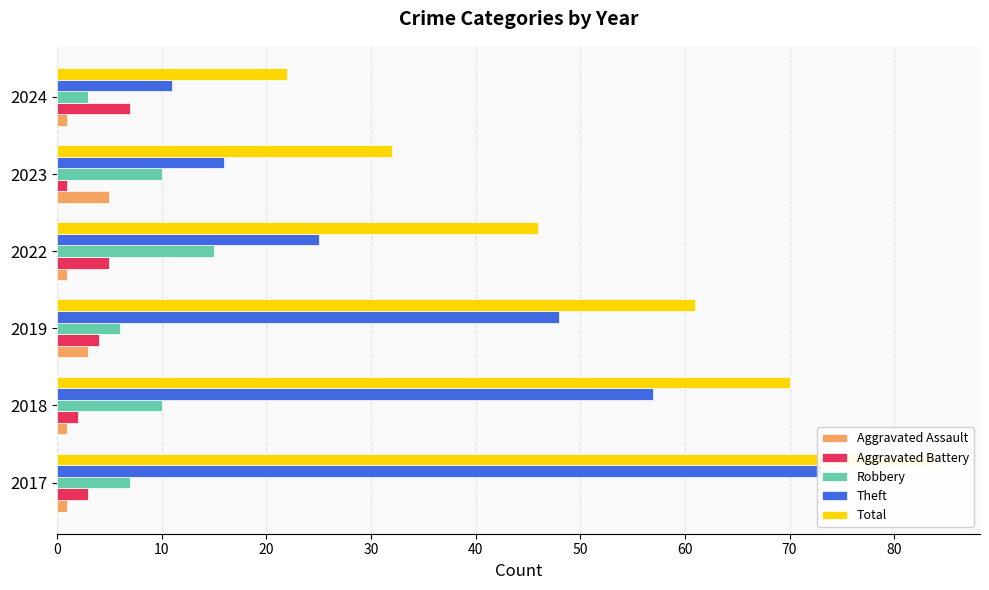

What value does the Aggravated Battery series have at 2024?

7